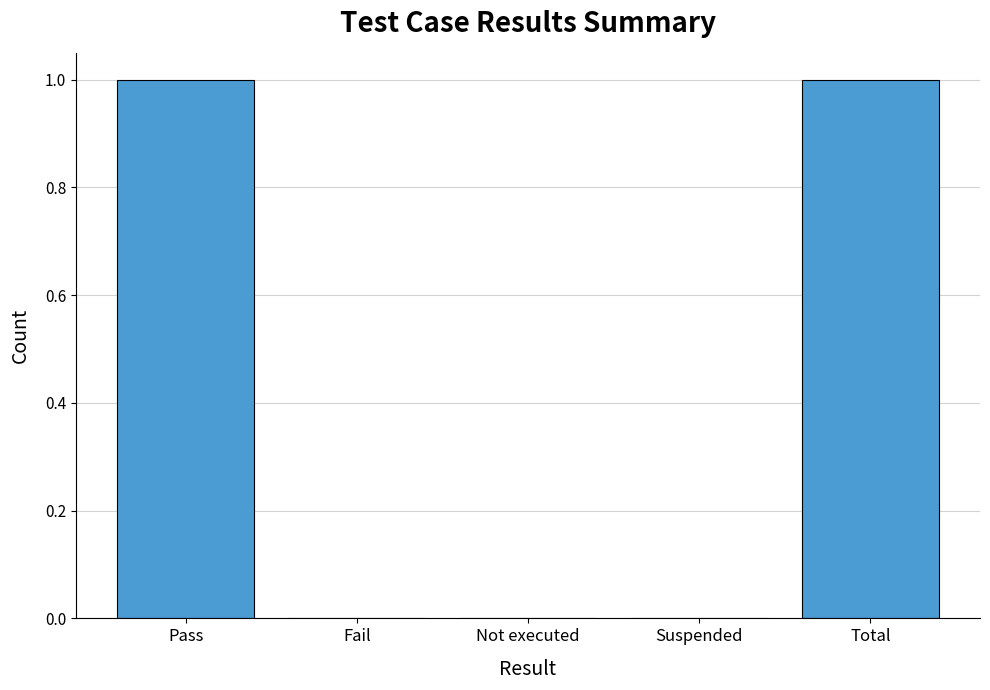

The value at Total is 0. True or false?

False